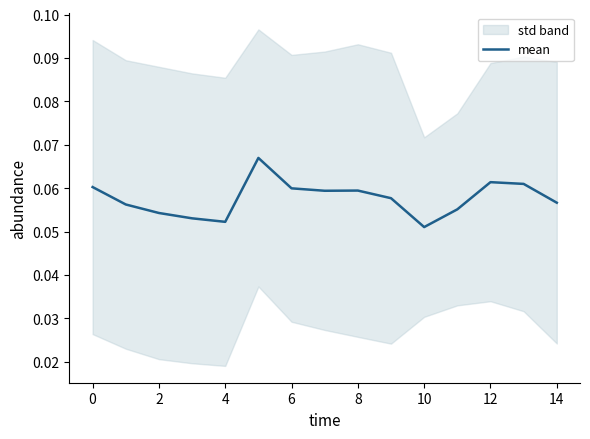

The value of mean at 14 is 0.0. True or false?

False